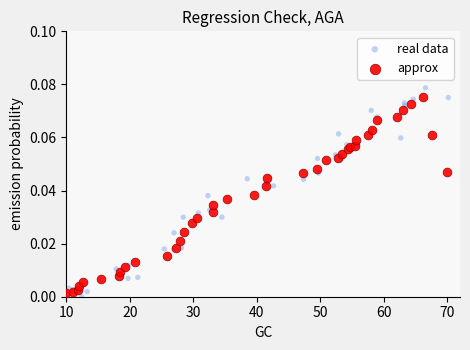

Which series has the largest Y range (max minus min)?

real data